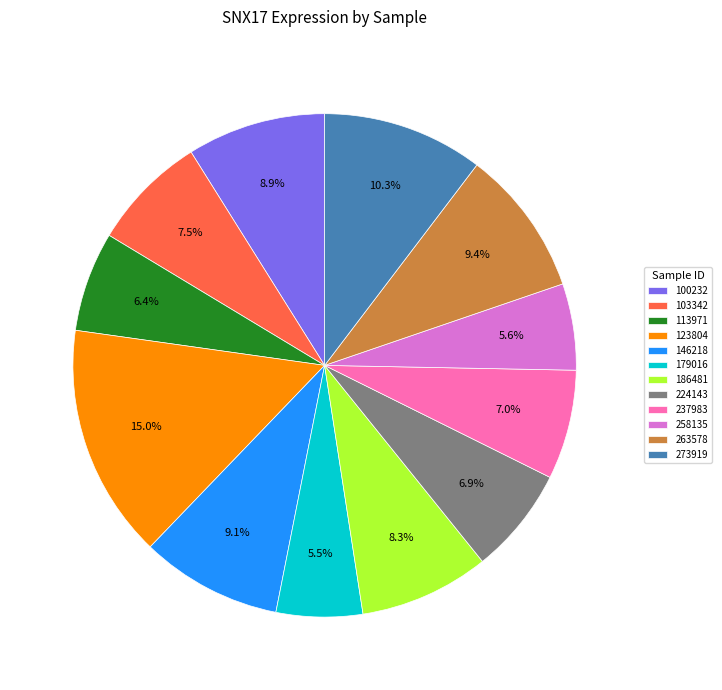

Combined, what portion of the pie is 100232 and 113971?

15.3%